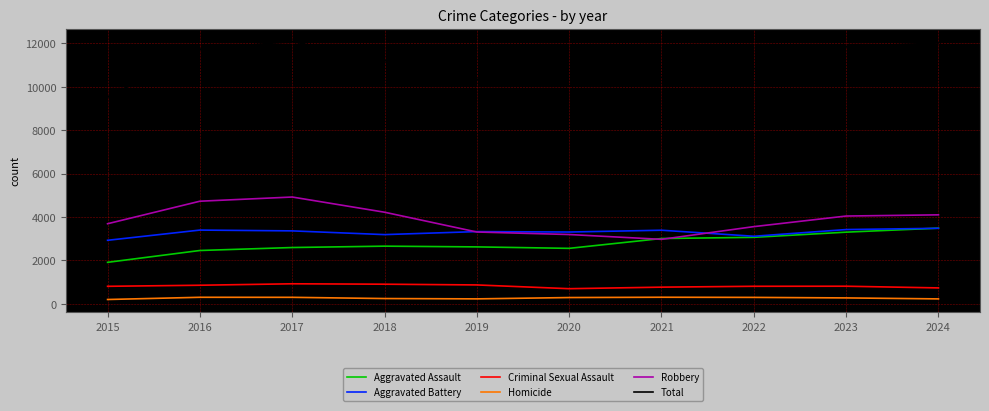

How many values in the Homicide series are below 287?

5